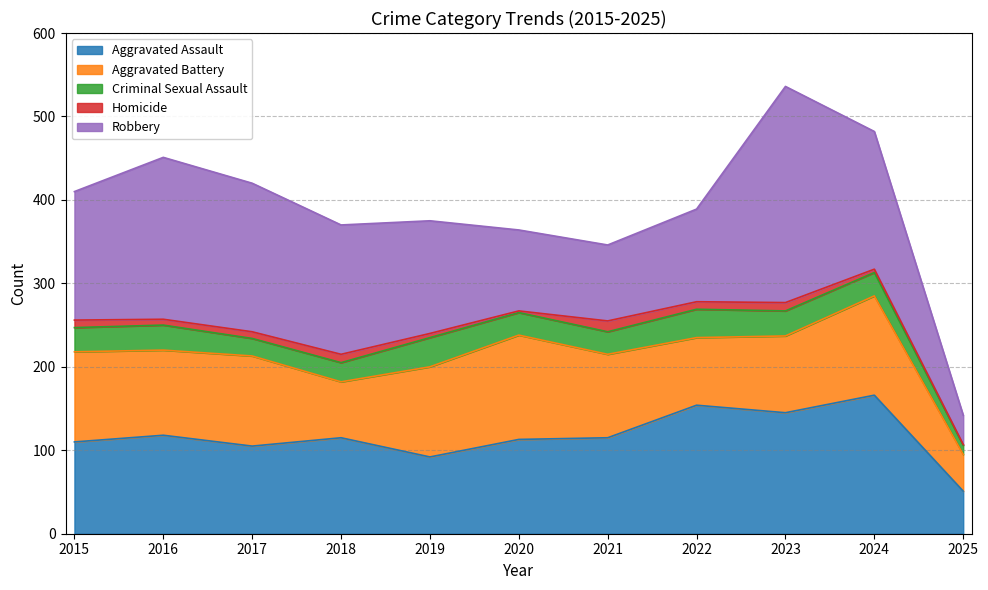

What is the difference between the maximum and second lowest values in the Aggravated Battery series?

58